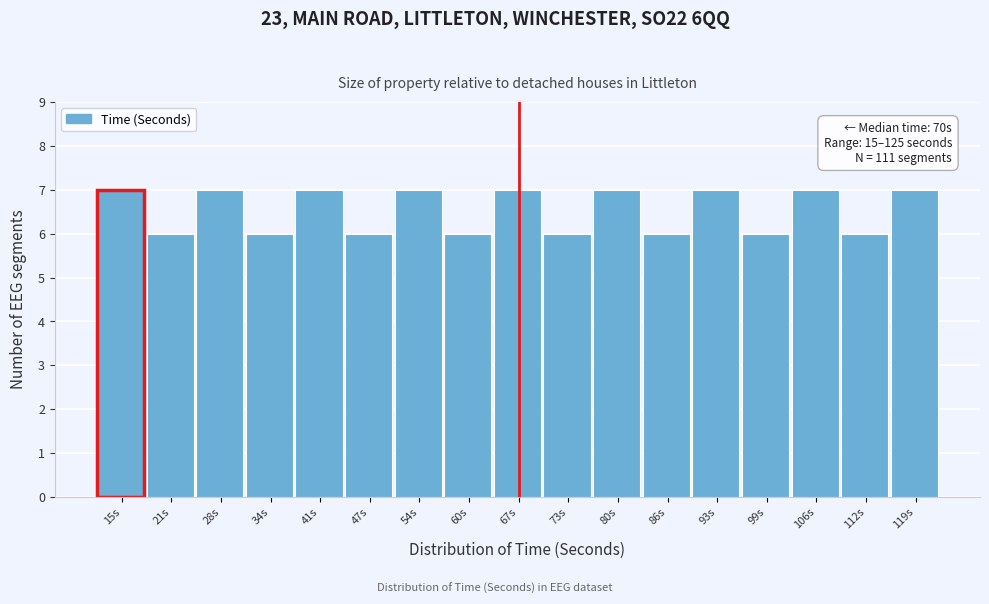

Reading left to right, transcribe all the data shown in this chart.

7	6	7	6	7	6	7	6	7	6	7	6	7	6	7	6	7